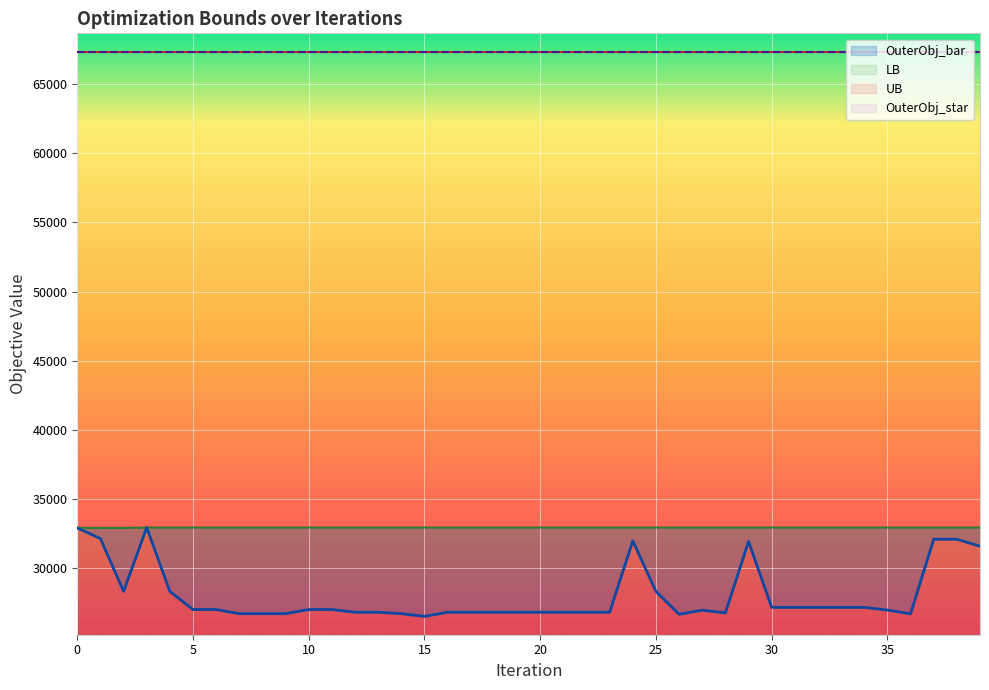

Which series changed the most between 9 and 29?

OuterObj_bar